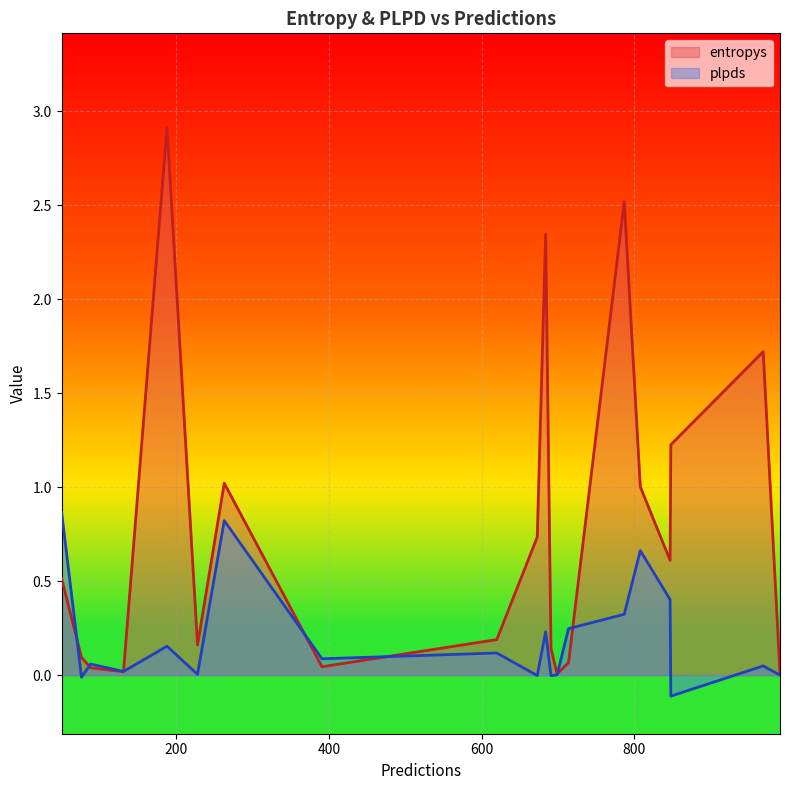

At how many categories does at least one series exceed 2?

3